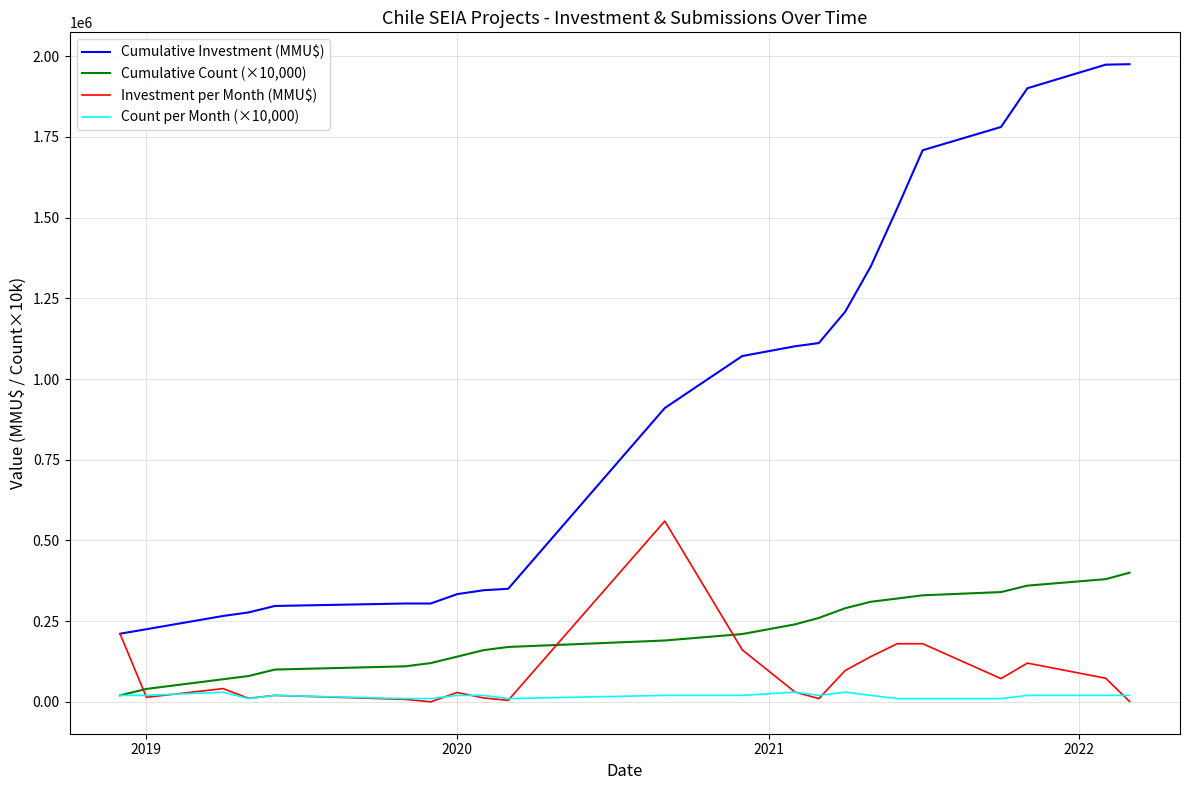

Which series has the widest spread of values?

Cumulative Investment (MMU$)